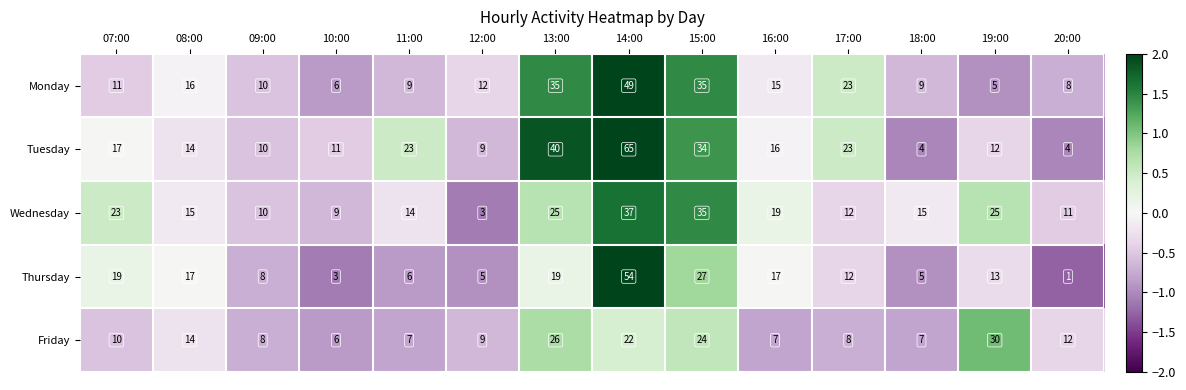

Count the number of categories in the chart.

14